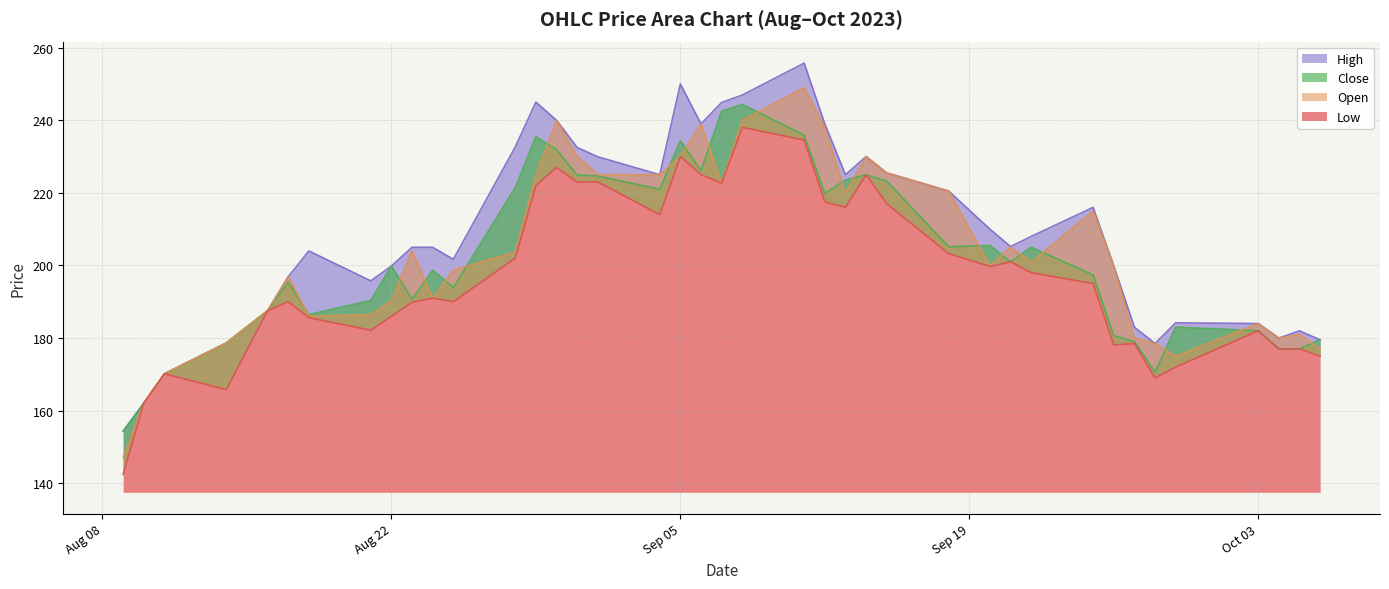

Reading left to right, transcribe all the data shown in this chart.

High: 154.3	162.1	170.2	178.7	187.6	196.9	204.0	195.8	199.8	205.0	205.0	201.7	232.7	245.0	240.0	232.5	229.9	225.0	250.0	239.0	244.9	246.9	255.8	239.0	225.0	230.0	225.5	220.5	210.0	205.2	208.0	216.0	199.9	183.0	178.5	184.2	184.0	180.0	182.0	179.5
Close: 154.3	162.1	170.2	178.7	187.6	195.3	186.4	190.3	199.8	190.8	198.7	193.9	221.4	235.4	231.9	224.9	224.7	221.0	234.3	226.2	242.5	244.3	235.9	219.8	223.6	225.0	223.2	205.2	205.5	201.0	205.0	197.4	180.7	179.1	170.6	183.0	182.0	177.0	177.0	179.5
Open: 147.0	162.1	170.2	178.7	187.6	196.9	186.0	186.4	190.3	204.0	191.0	198.7	203.7	224.8	240.0	230.0	225.0	225.0	230.0	239.0	222.7	240.0	249.0	238.0	219.8	230.0	225.5	220.5	200.0	205.0	200.9	215.0	199.9	180.0	178.5	175.0	184.0	180.0	181.0	177.0
Low: 142.5	162.1	170.2	165.8	187.6	190.0	185.6	182.2	186.0	189.8	191.0	190.0	202.0	222.0	227.0	223.0	223.0	214.0	230.0	225.0	222.7	238.1	234.6	217.5	216.0	225.0	217.0	203.2	199.7	201.0	198.0	195.0	178.1	178.5	169.0	172.0	182.0	177.0	177.0	175.0